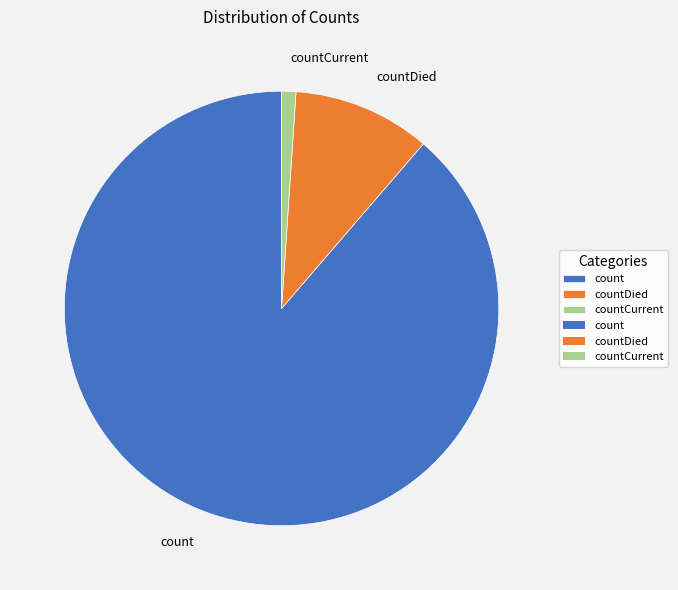

Does count represent more than half of the total?

Yes